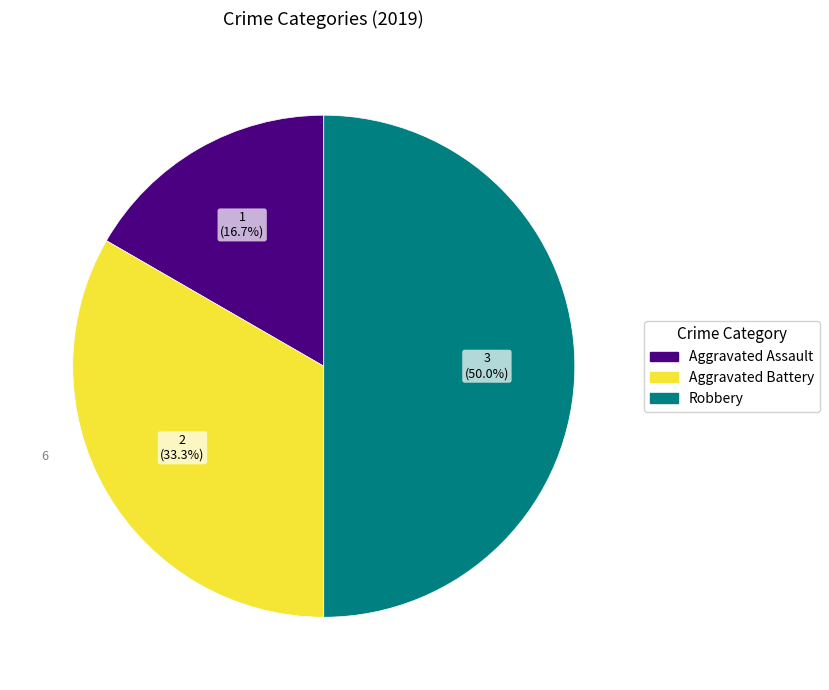

Do Robbery and Aggravated Assault together represent more than half of the pie?

Yes